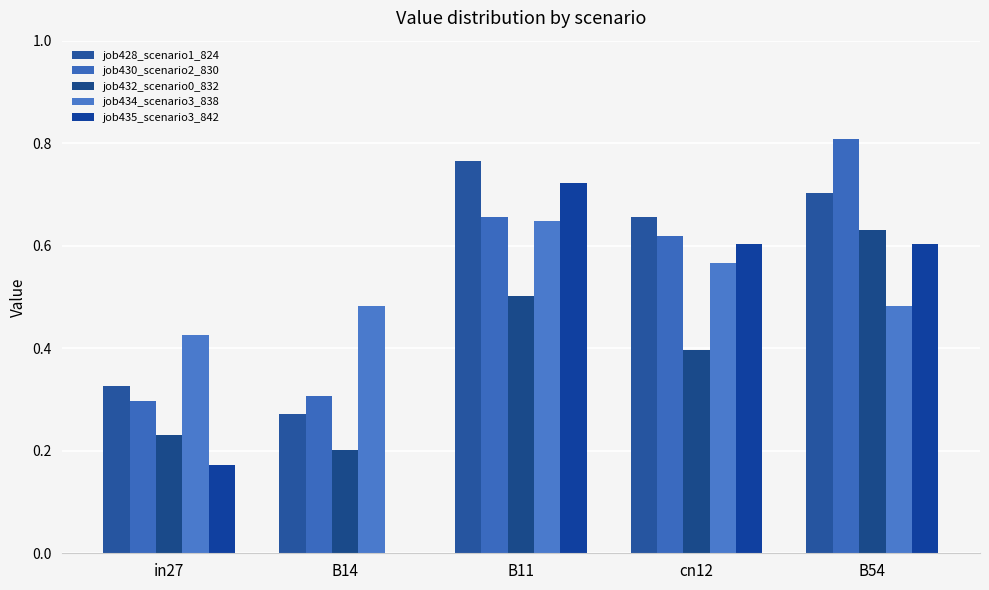

What is the value of the job428_scenario1_824 bar at the 5th from the left?

0.7